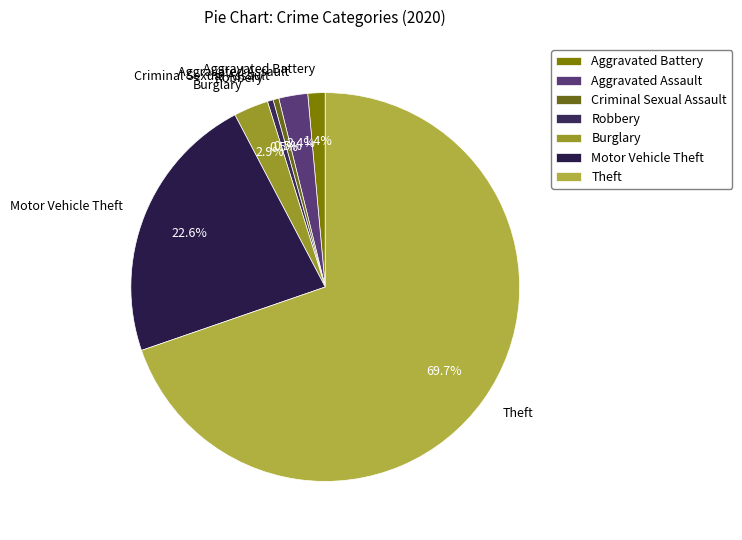

To the nearest percent, what portion does Theft represent?

70%